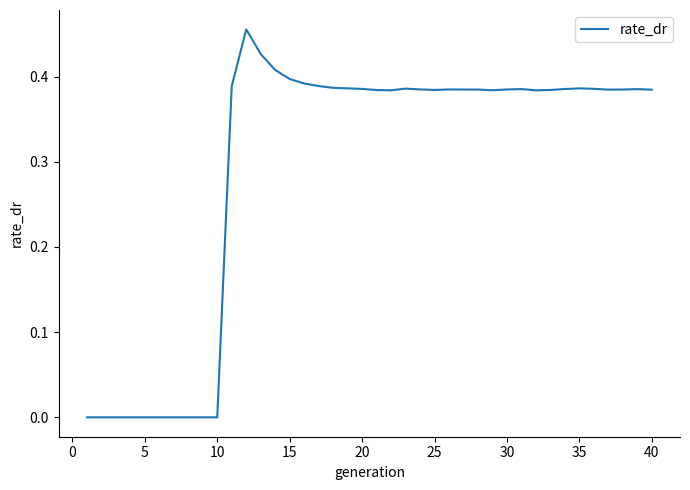

Is this an area chart (filled region under the line)?

No